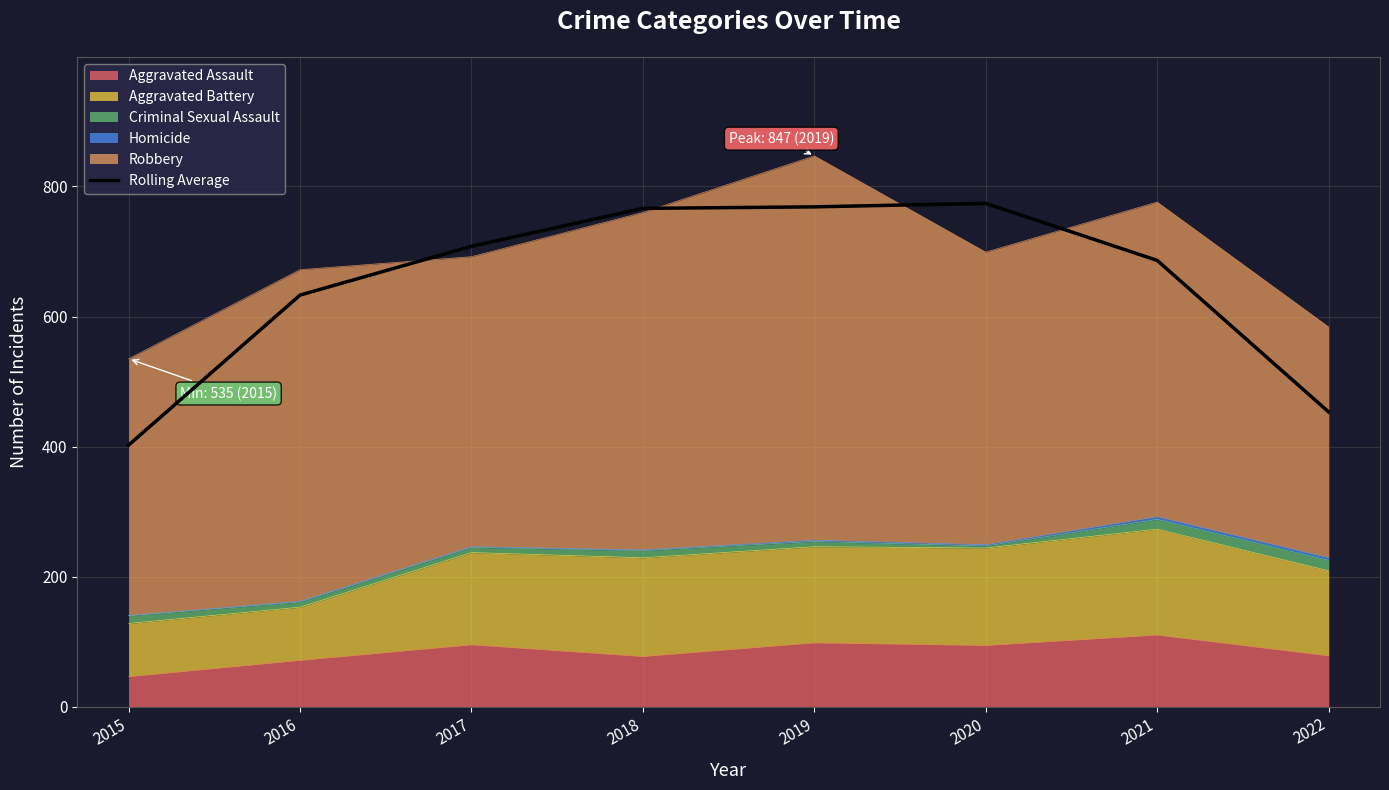

The value at 2020 is 774.0. True or false?

True